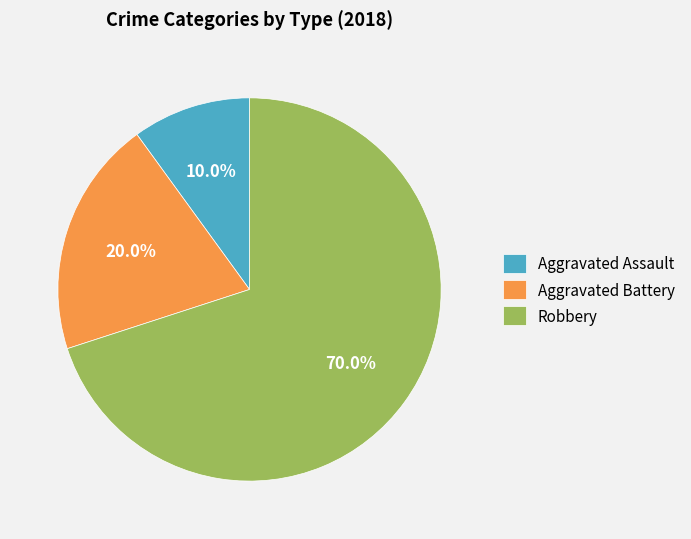

What percentage is the Robbery slice, to the nearest percent?

70%